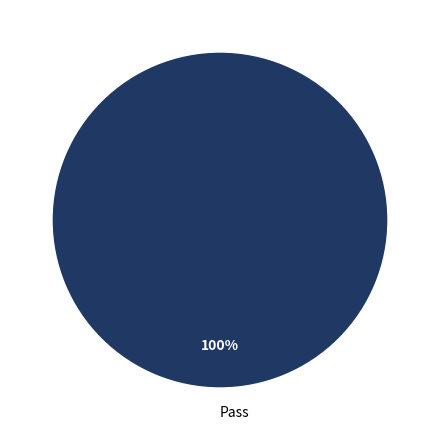

What is the majority slice?

Pass